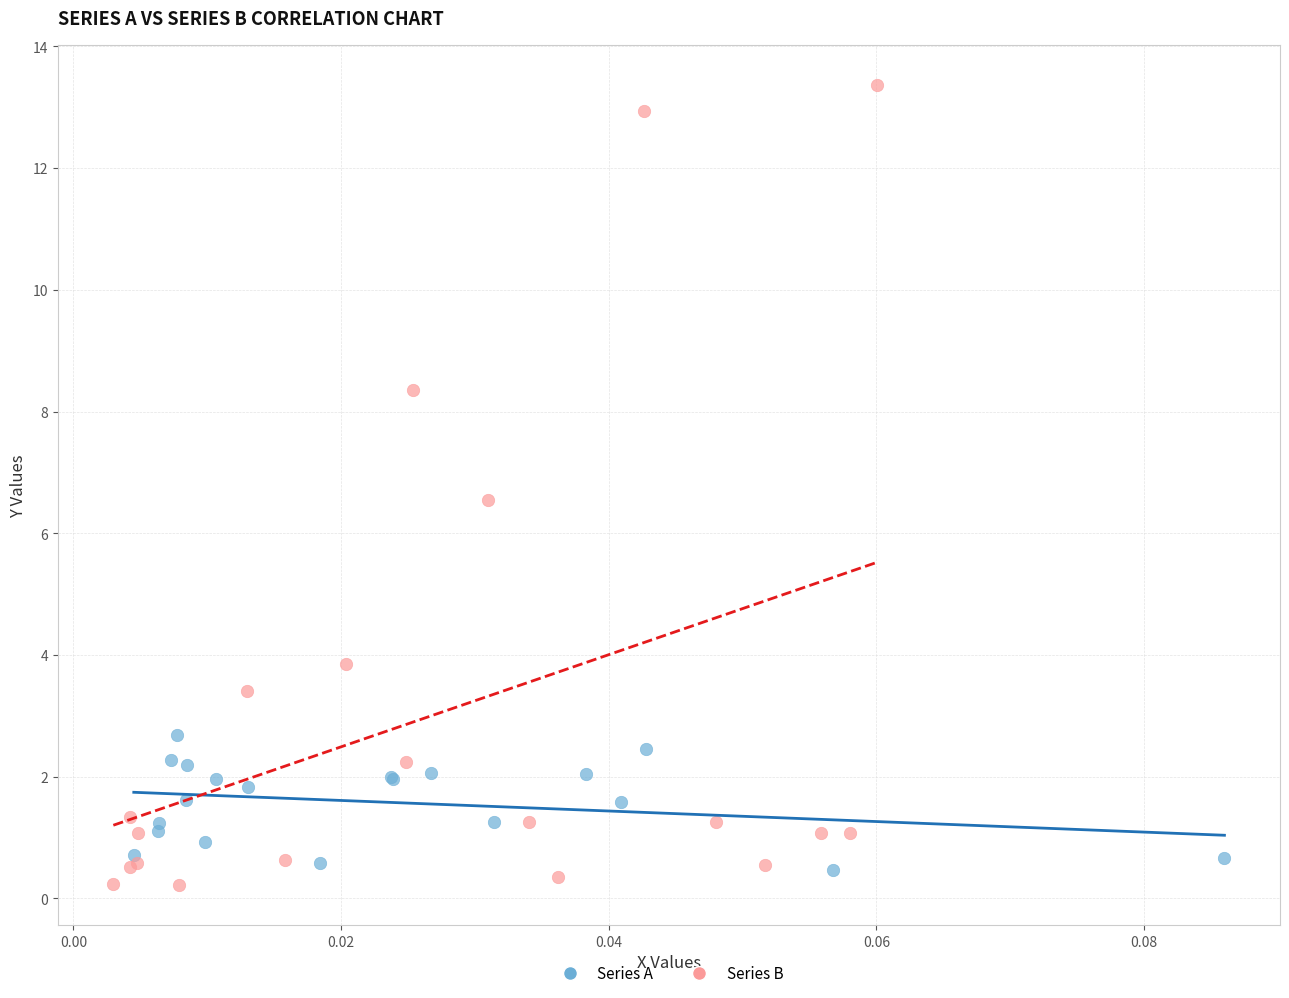

Which series has the largest Y range (max minus min)?

Series B